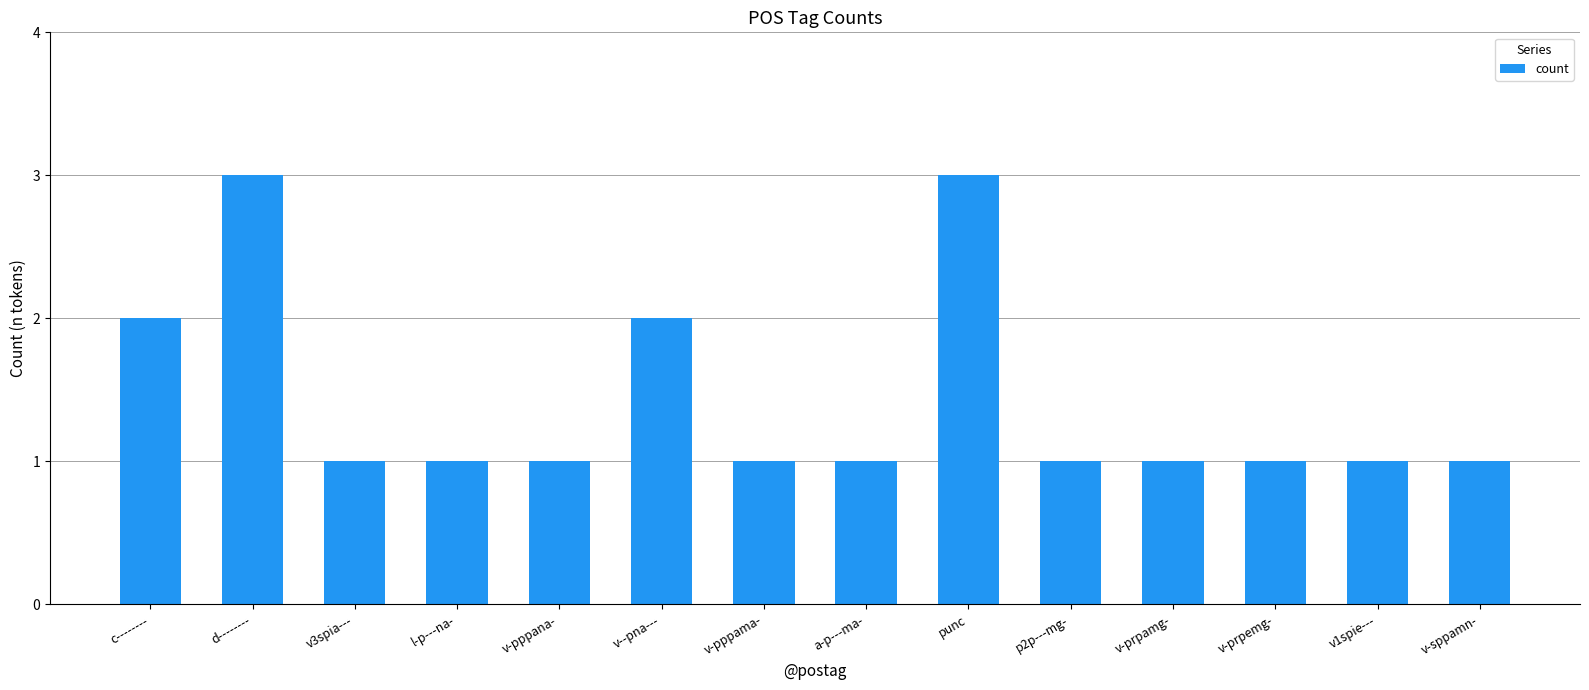

What is the difference between the maximum and minimum values?

2